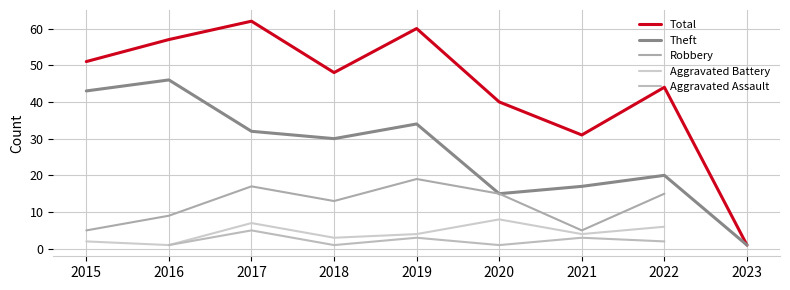

True or false: Theft has a value of 79.3 at 2016.

False